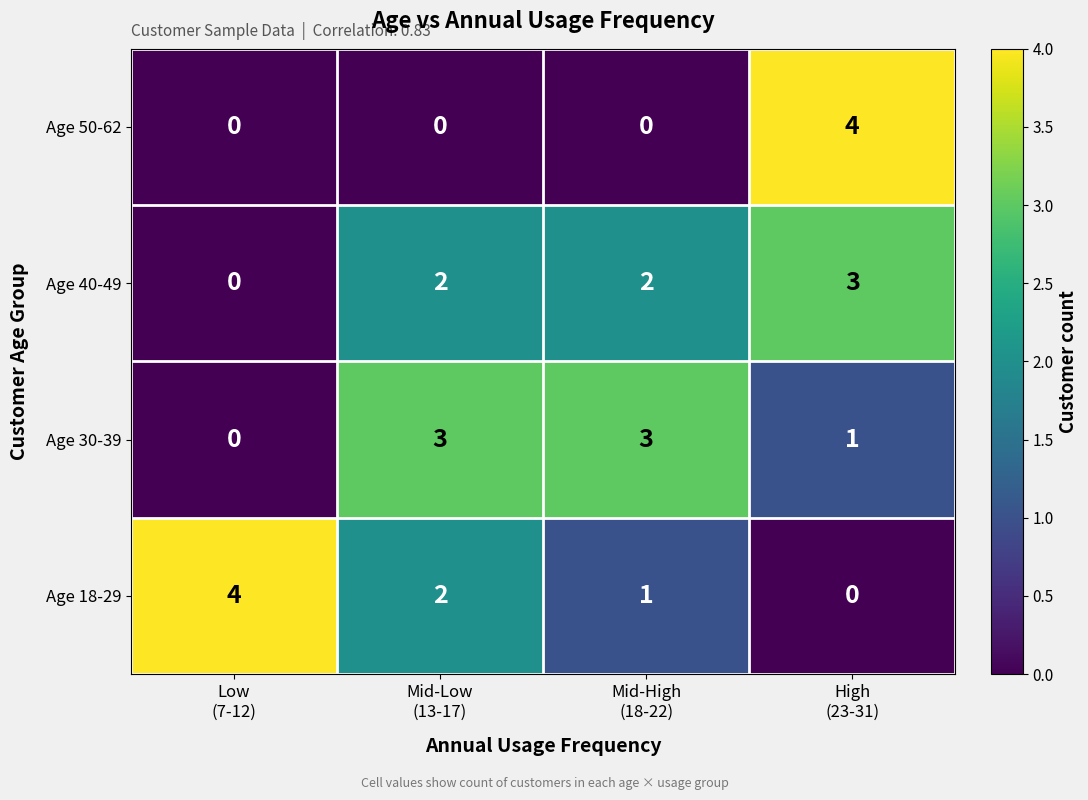

At how many categories does at least one series exceed 0?

4